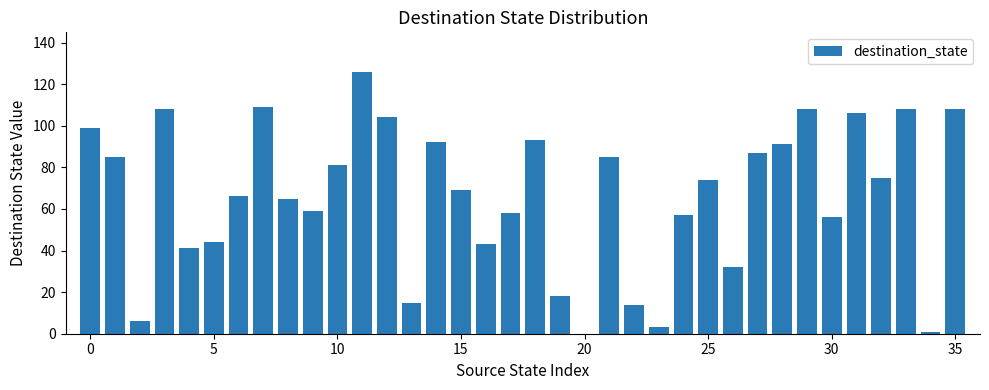

What is the maximum value shown in the chart?

126